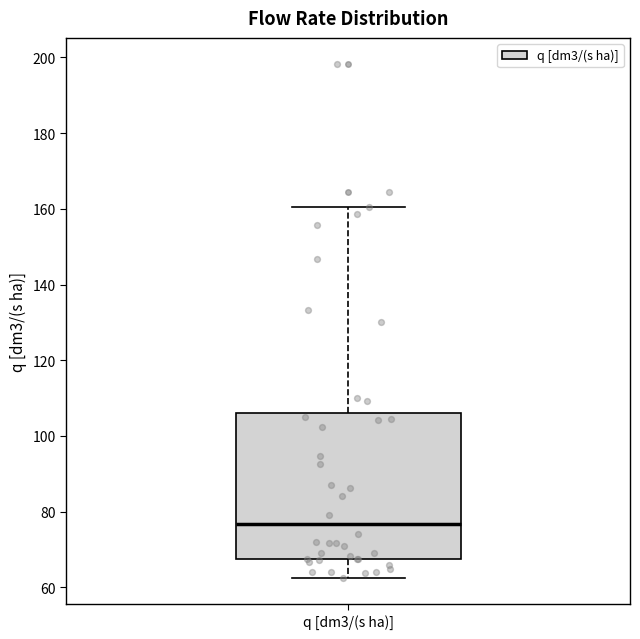

Where does the lower whisker of the box for q [dm3/(s ha)] end on the y-axis? The values are not printed on the chart, so give them approximately, as read against the axis.

62